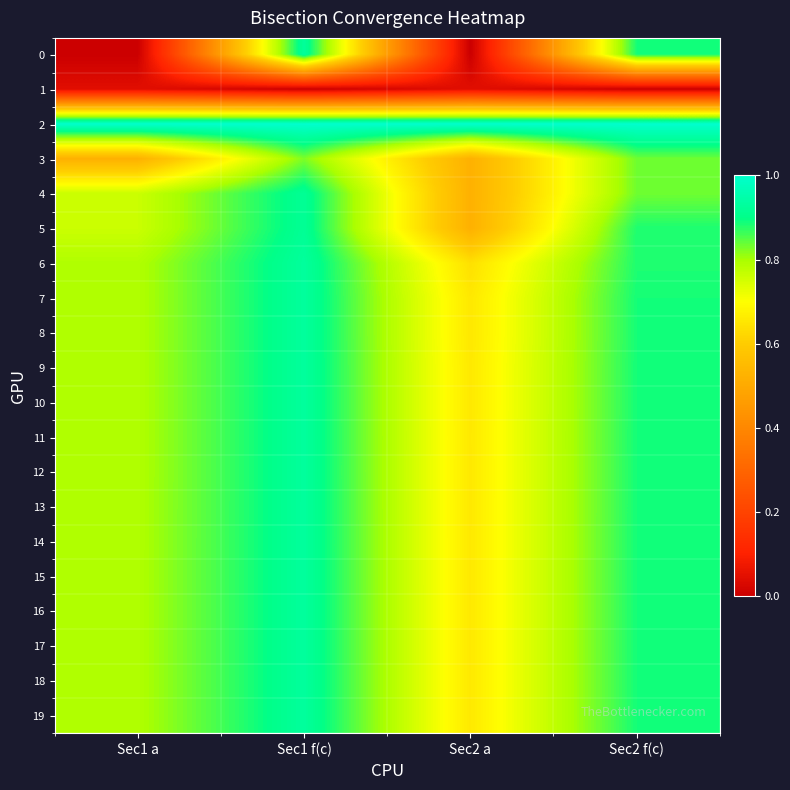

What is the maximum value shown in the chart?

1.0